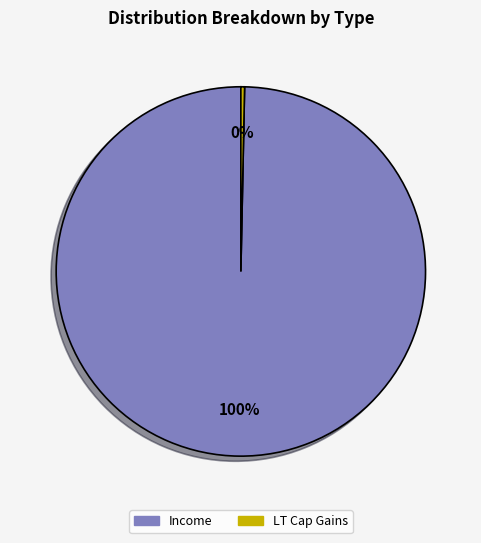

Do Income and LT Cap Gains together represent more than half of the pie?

Yes